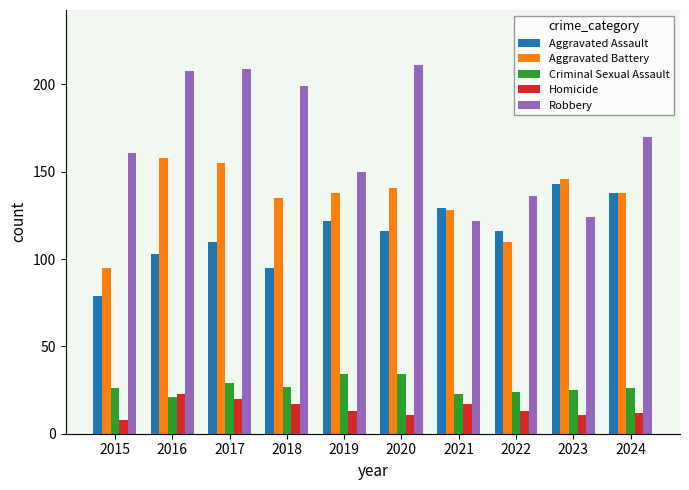

What is the difference between the highest and lowest values at 2022?

123